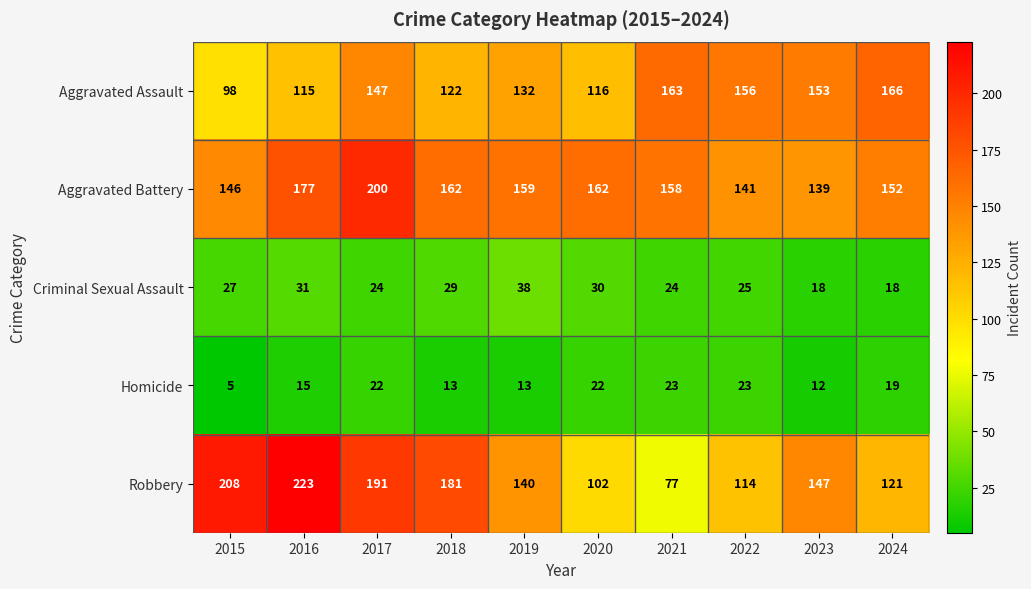

Which series changed the most between 2015 and 2019?

Robbery